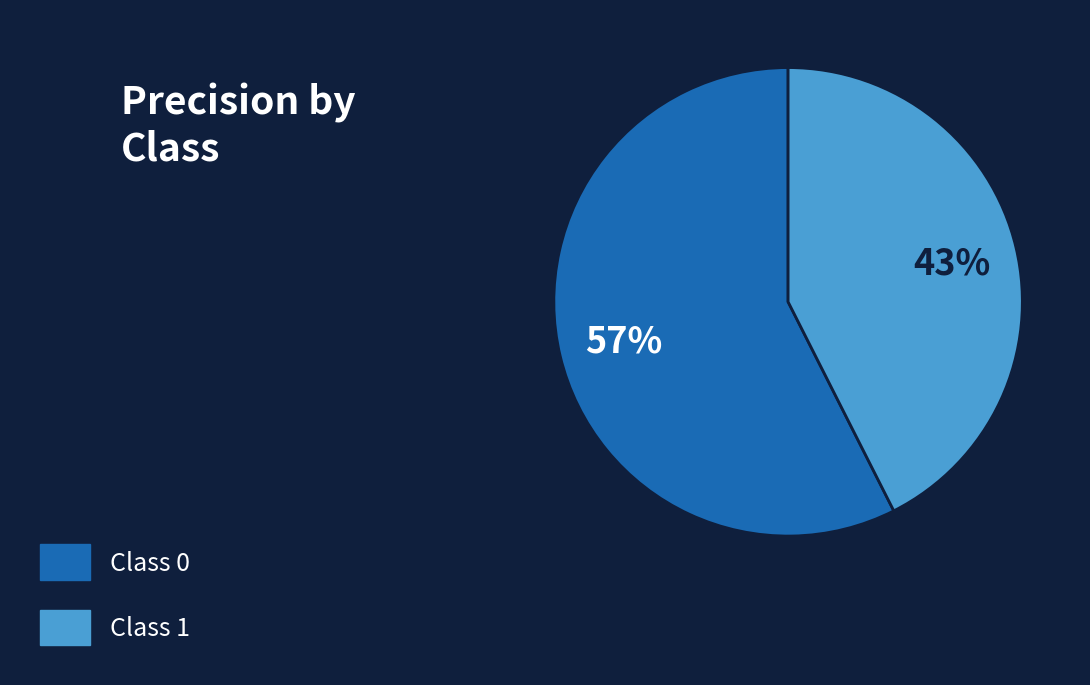

To the nearest percent, what is the average slice percentage?

50%